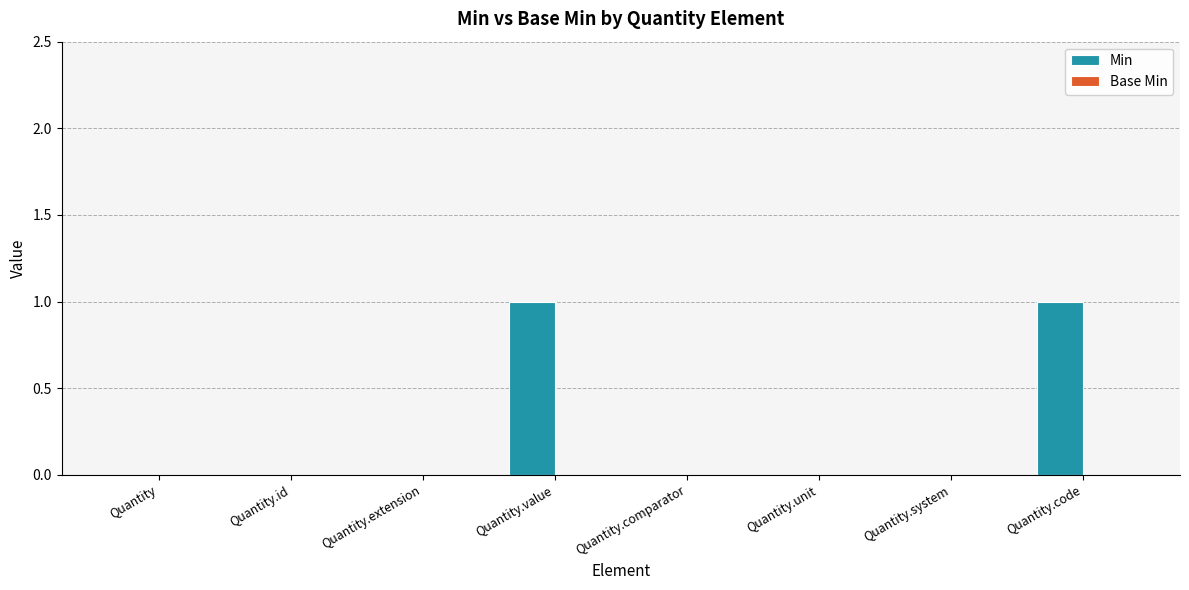

True or false: the data shows -1 at Quantity.unit.

False